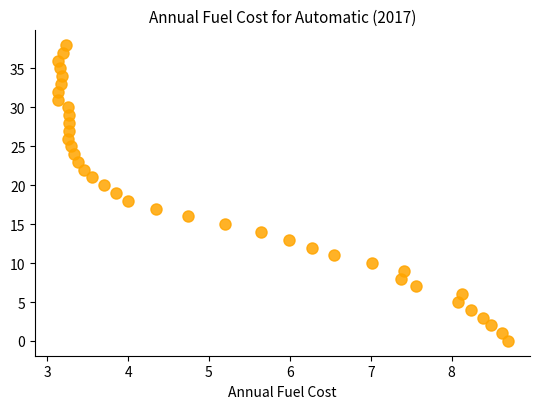

What is the range of Y values (max minus min)?

38